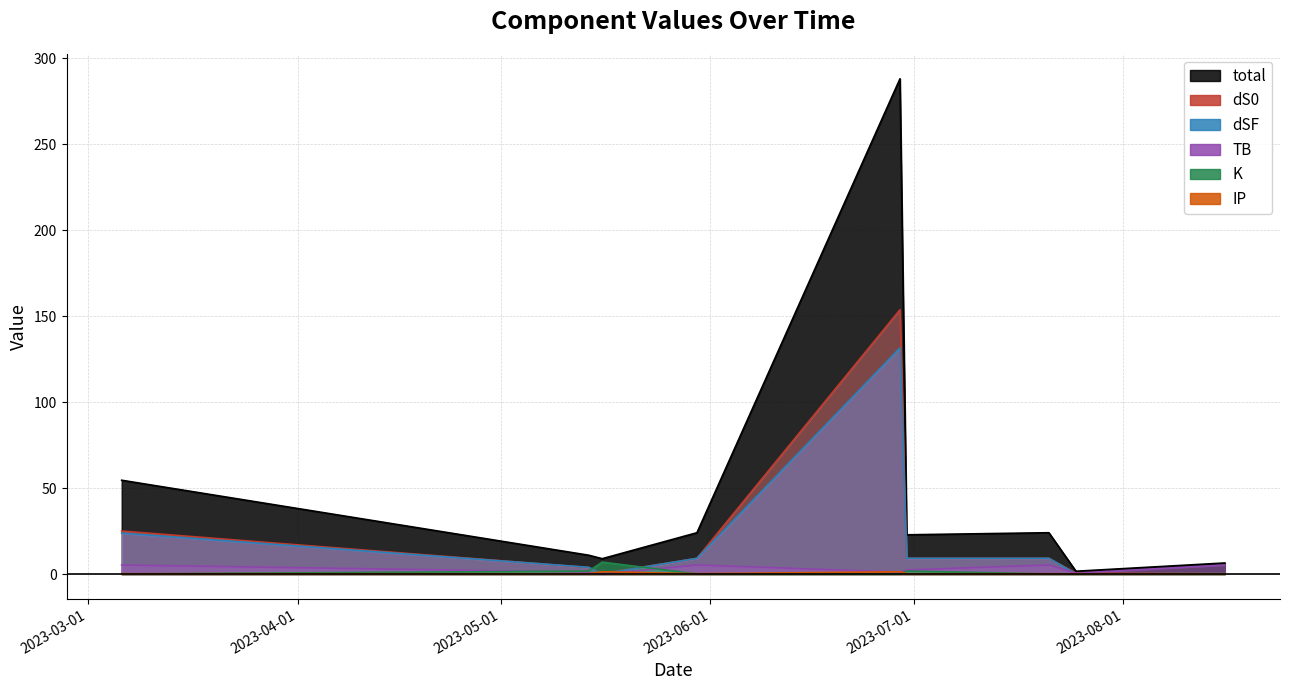

Reading left to right, extract all data points from this chart.

total: 2023-03-06=54.6	2023-05-14=11.0	2023-05-16=9.0	2023-05-30=24.1	2023-06-29=288.0	2023-06-30=22.9	2023-07-21=24.1	2023-07-25=1.7	2023-08-16=6.5
dS0: 2023-03-06=25.0	2023-05-14=3.8	2023-05-16=0.4	2023-05-30=9.2	2023-06-29=153.7	2023-06-30=9.2	2023-07-21=9.2	2023-07-25=0.5	2023-08-16=0.4
dSF: 2023-03-06=23.8	2023-05-14=4.0	2023-05-16=0.2	2023-05-30=9.2	2023-06-29=131.6	2023-06-30=9.2	2023-07-21=9.2	2023-07-25=0.2	2023-08-16=0.4
TB: 2023-03-06=5.3	2023-05-14=1.2	2023-05-16=0.0	2023-05-30=5.3	2023-06-29=1.2	2023-06-30=2.5	2023-07-21=5.3	2023-07-25=0.6	2023-08-16=5.3
K: 2023-03-06=0.1	2023-05-14=1.8	2023-05-16=7.0	2023-05-30=0.1	2023-06-29=0.1	2023-06-30=1.8	2023-07-21=0.1	2023-07-25=0.1	2023-08-16=0.1
IP: 2023-03-06=0.2	2023-05-14=0.2	2023-05-16=1.4	2023-05-30=0.2	2023-06-29=1.4	2023-06-30=0.2	2023-07-21=0.2	2023-07-25=0.2	2023-08-16=0.2